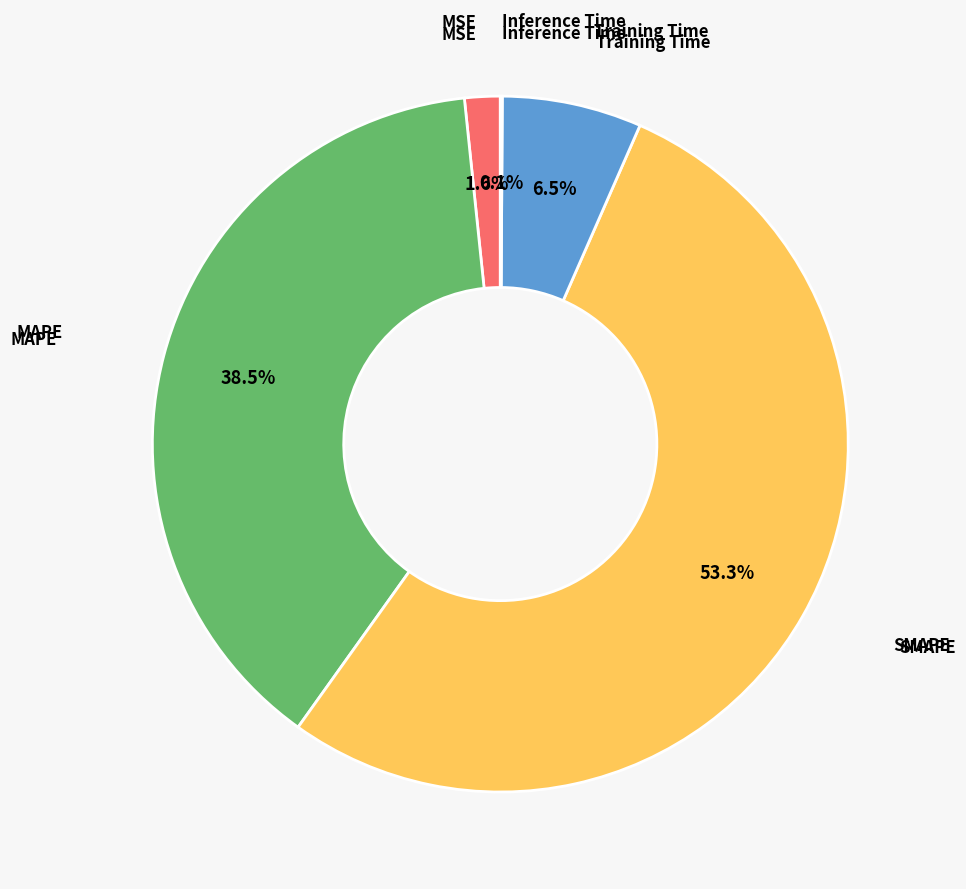

Is there a majority slice in this chart?

Yes